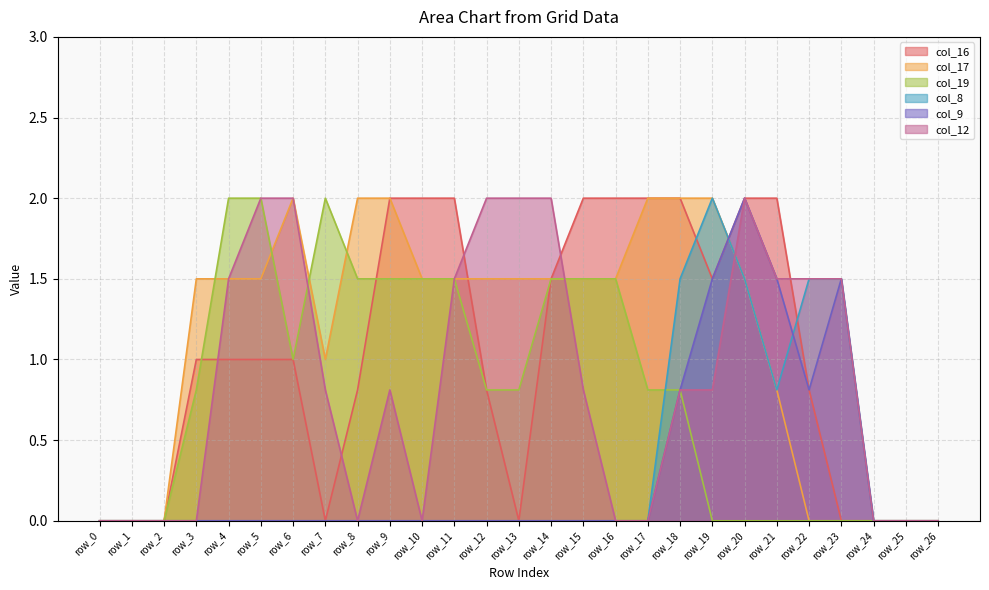

Reading right to left, what are all the values shown in this chart?

col_16: row_26=0.0	row_25=0.0	row_24=0.0	row_23=0.0	row_22=0.8	row_21=2.0	row_20=2.0	row_19=1.5	row_18=2.0	row_17=2.0	row_16=2.0	row_15=2.0	row_14=1.5	row_13=0.0	row_12=0.8	row_11=2.0	row_10=2.0	row_9=2.0	row_8=0.8	row_7=0.0	row_6=1.0	row_5=1.0	row_4=1.0	row_3=1.0	row_2=0.0	row_1=0.0	row_0=0.0
col_17: row_26=0.0	row_25=0.0	row_24=0.0	row_23=0.0	row_22=0.0	row_21=0.8	row_20=1.5	row_19=2.0	row_18=2.0	row_17=2.0	row_16=1.5	row_15=1.5	row_14=1.5	row_13=1.5	row_12=1.5	row_11=1.5	row_10=1.5	row_9=2.0	row_8=2.0	row_7=1.0	row_6=2.0	row_5=1.5	row_4=1.5	row_3=1.5	row_2=0.0	row_1=0.0	row_0=0.0
col_19: row_26=0.0	row_25=0.0	row_24=0.0	row_23=0.0	row_22=0.0	row_21=0.0	row_20=0.0	row_19=0.0	row_18=0.8	row_17=0.8	row_16=1.5	row_15=1.5	row_14=1.5	row_13=0.8	row_12=0.8	row_11=1.5	row_10=1.5	row_9=1.5	row_8=1.5	row_7=2.0	row_6=1.0	row_5=2.0	row_4=2.0	row_3=0.8	row_2=0.0	row_1=0.0	row_0=0.0
col_8: row_26=0.0	row_25=0.0	row_24=0.0	row_23=1.5	row_22=1.5	row_21=0.8	row_20=1.5	row_19=2.0	row_18=1.5	row_17=0.0	row_16=0.0	row_15=0.0	row_14=0.0	row_13=0.0	row_12=0.0	row_11=0.0	row_10=0.0	row_9=0.0	row_8=0.0	row_7=0.0	row_6=0.0	row_5=0.0	row_4=0.0	row_3=0.0	row_2=0.0	row_1=0.0	row_0=0.0
col_9: row_26=0.0	row_25=0.0	row_24=0.0	row_23=1.5	row_22=0.8	row_21=1.5	row_20=2.0	row_19=1.5	row_18=0.8	row_17=0.0	row_16=0.0	row_15=0.0	row_14=0.0	row_13=0.0	row_12=0.0	row_11=0.0	row_10=0.0	row_9=0.0	row_8=0.0	row_7=0.0	row_6=0.0	row_5=0.0	row_4=0.0	row_3=0.0	row_2=0.0	row_1=0.0	row_0=0.0
col_12: row_26=0.0	row_25=0.0	row_24=0.0	row_23=1.5	row_22=1.5	row_21=1.5	row_20=2.0	row_19=0.8	row_18=0.8	row_17=0.0	row_16=0.0	row_15=0.8	row_14=2.0	row_13=2.0	row_12=2.0	row_11=1.5	row_10=0.0	row_9=0.8	row_8=0.0	row_7=0.8	row_6=2.0	row_5=2.0	row_4=1.5	row_3=0.0	row_2=0.0	row_1=0.0	row_0=0.0